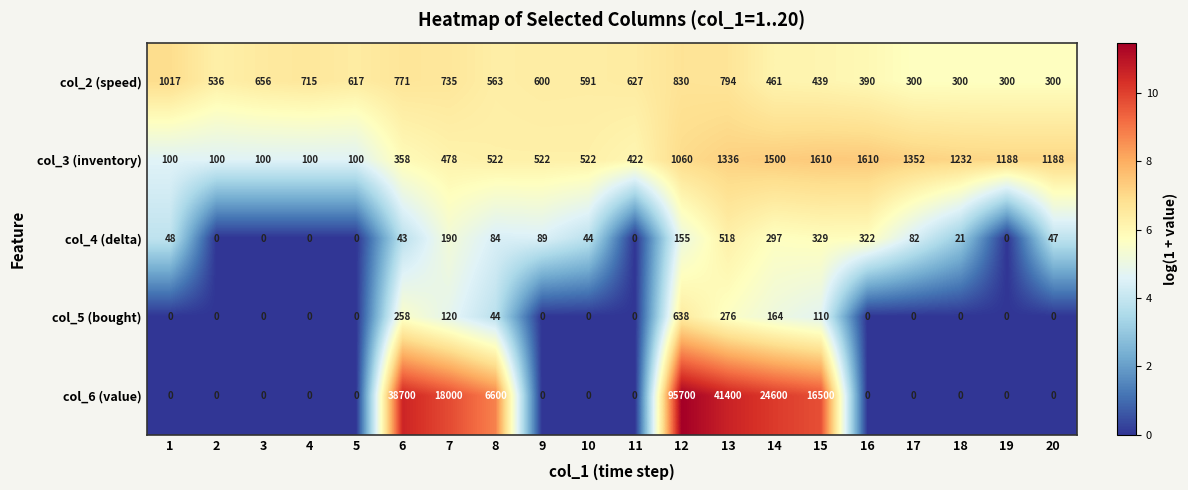

How many data points in col_3 (inventory) are less than 522?

8